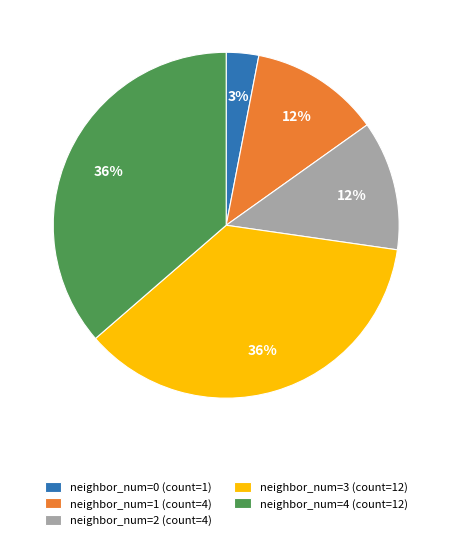

Between neighbor_num=1 (count=4) and neighbor_num=0 (count=1), which is larger?

neighbor_num=1 (count=4)